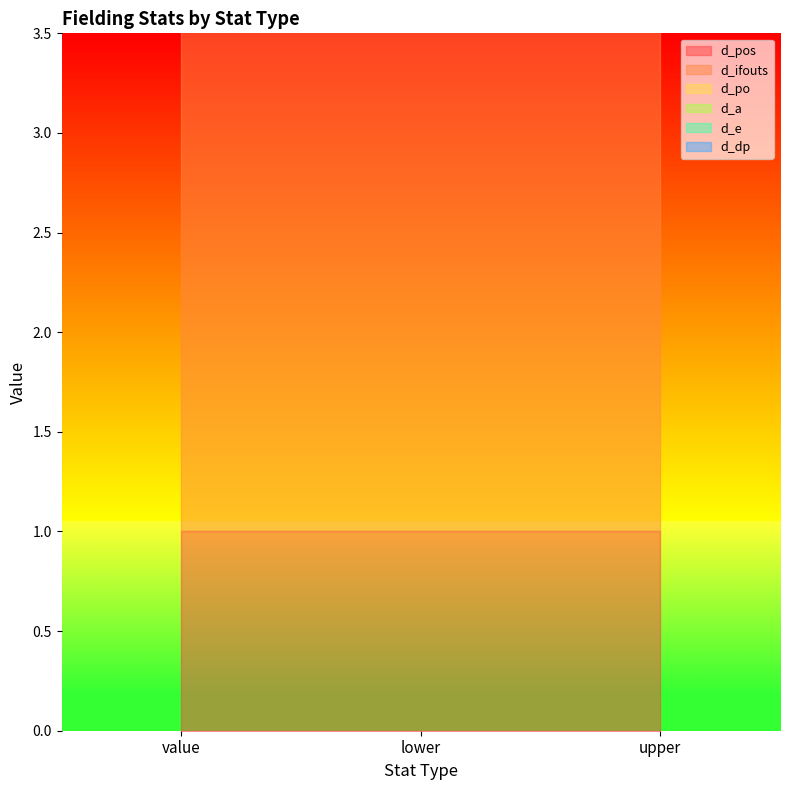

Reading left to right, transcribe all the data shown in this chart.

d_pos: value=1	lower=1	upper=1
d_ifouts: value=3	lower=3	upper=3
d_po: value=0	lower=0	upper=0
d_a: value=0	lower=0	upper=0
d_e: value=0	lower=0	upper=0
d_dp: value=0	lower=0	upper=0